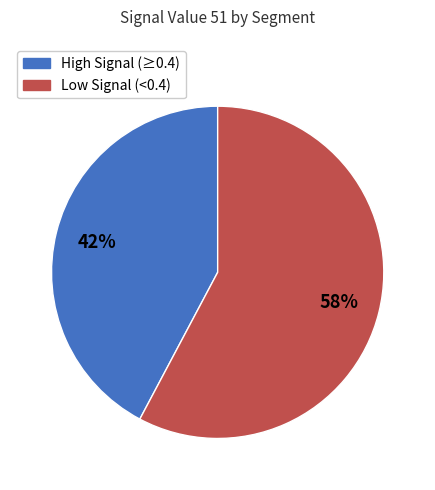

Combined, do High Signal (≥0.4) and Low Signal (<0.4) account for over 50%?

Yes